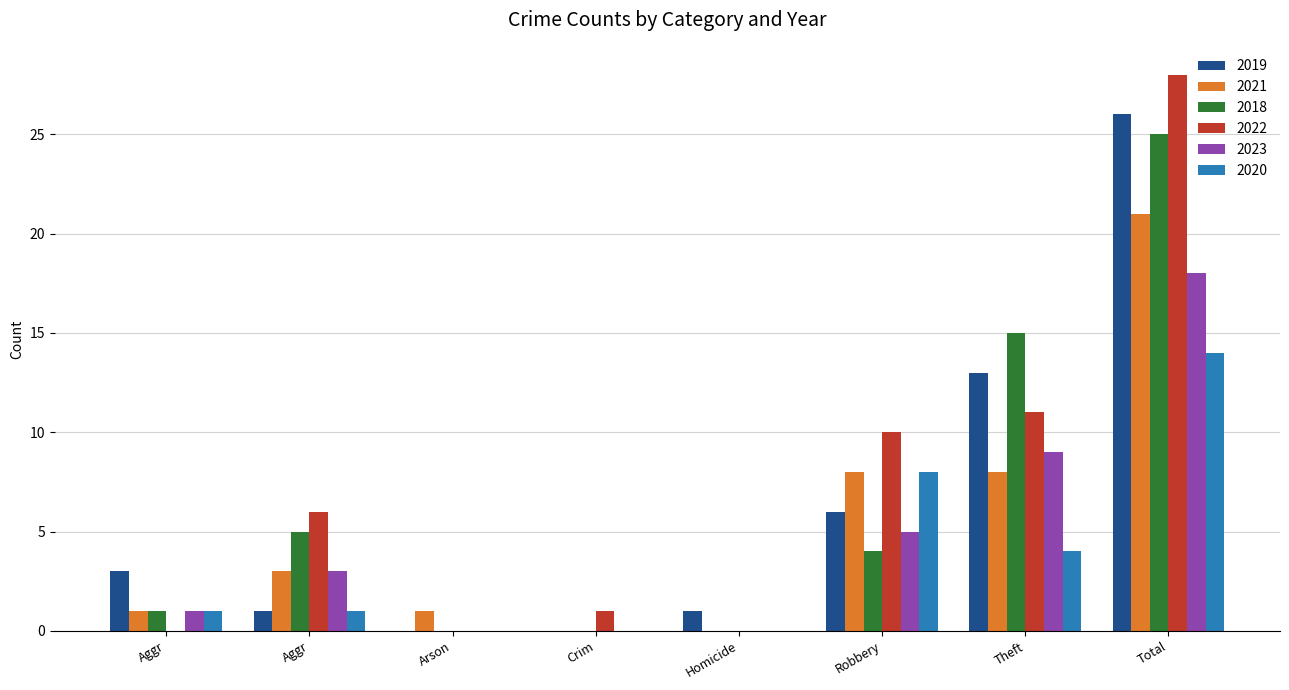

Does the chart contain stacked bars?

No